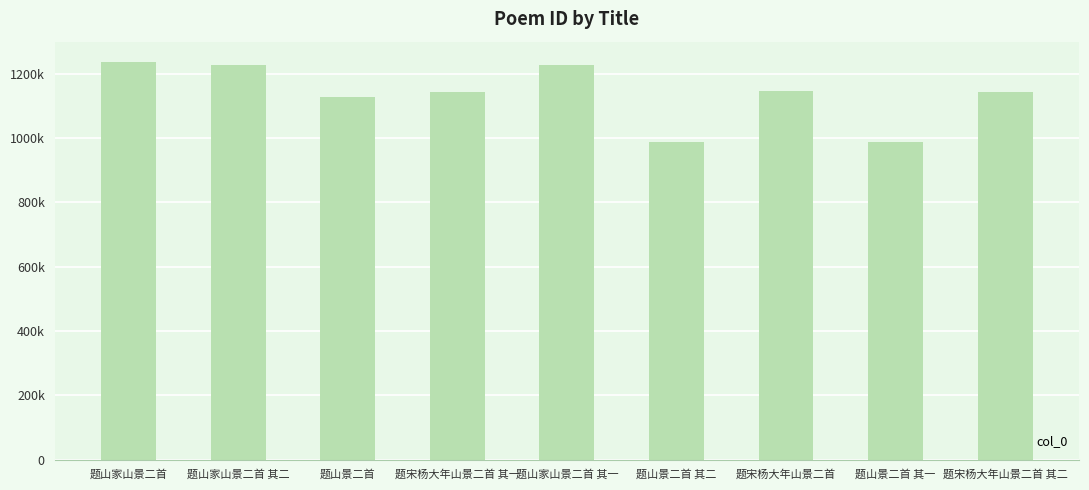

Where does the data first go above 1141996?

题山家山景二首